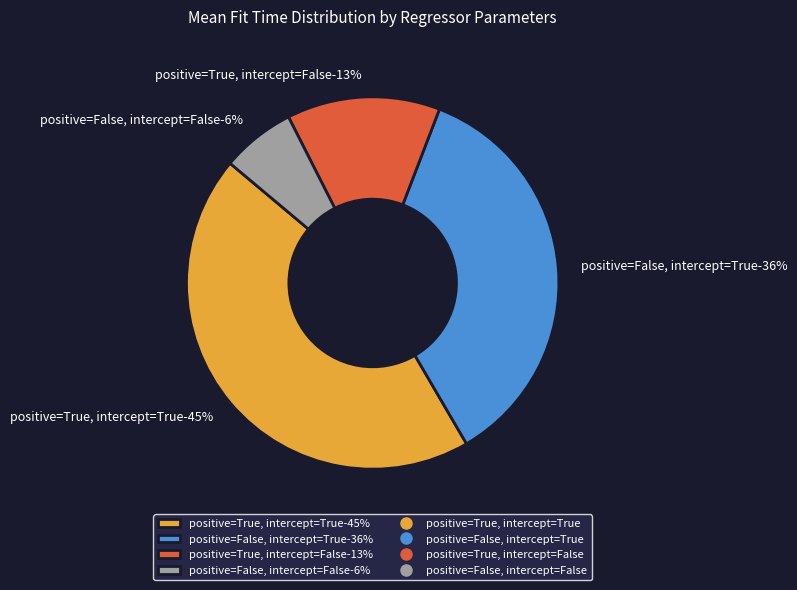

Which category has the biggest portion of the pie?

positive=True, intercept=True